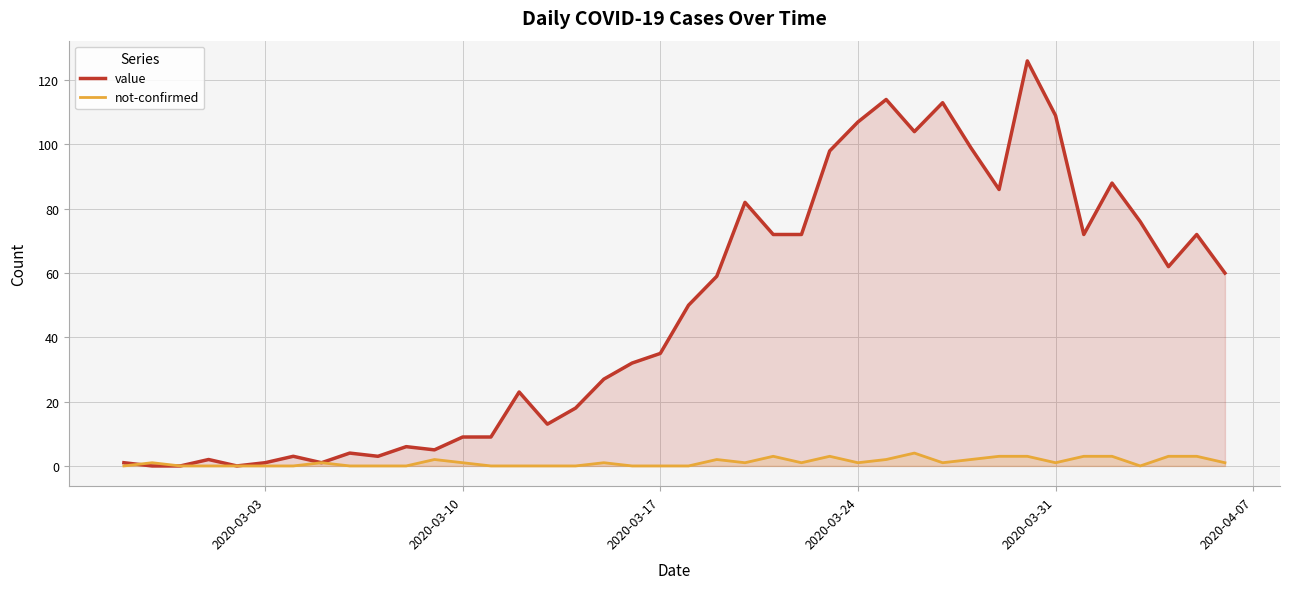

Which series has the widest spread of values?

value